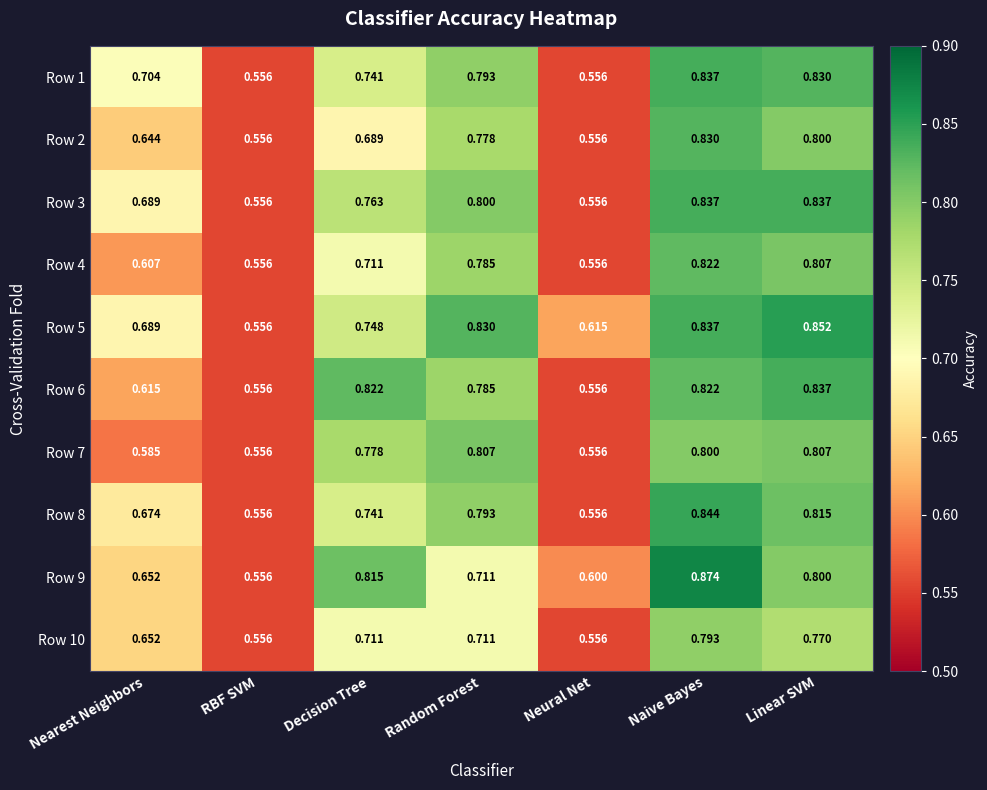

Between RBF SVM and Random Forest, which series saw the biggest shift?

Row 5